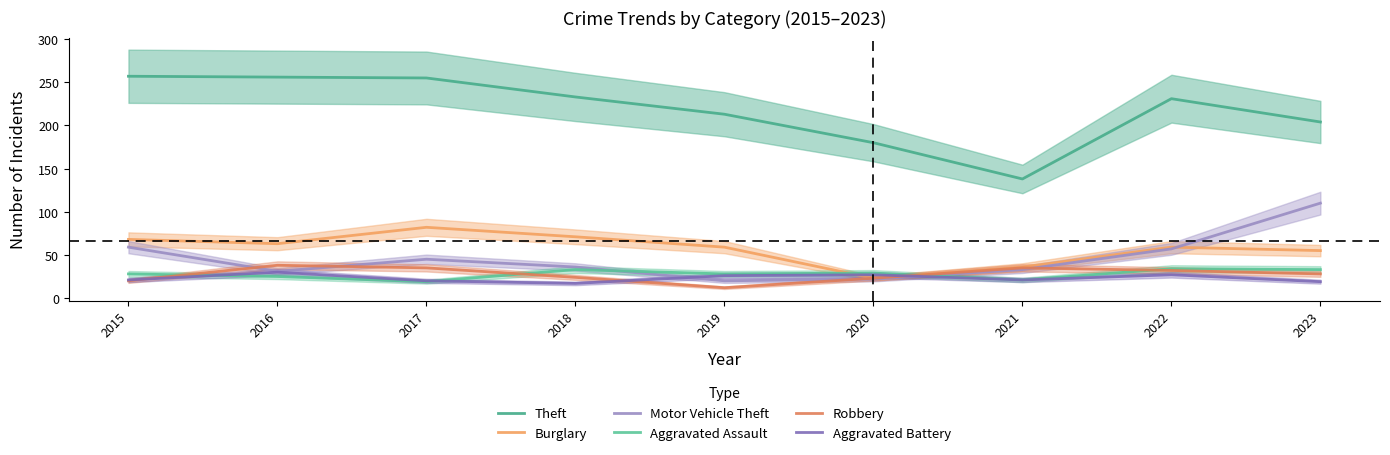

At which category does the chart reach its peak across all series?

2015